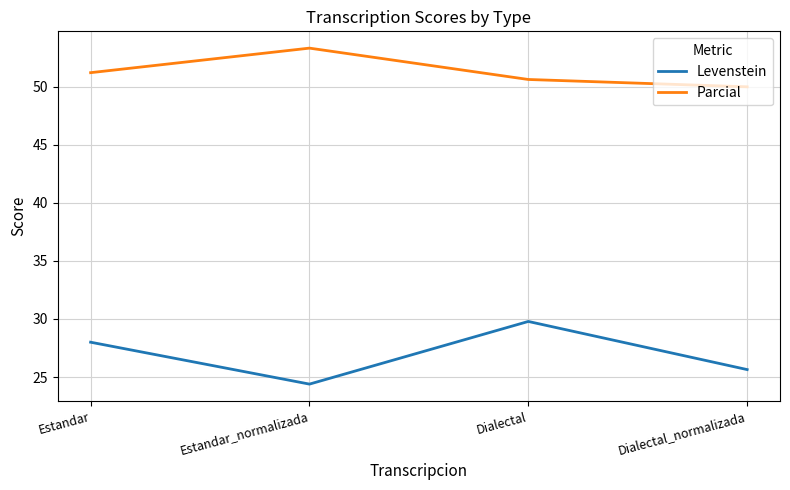

Does the chart have visible grid lines?

Yes